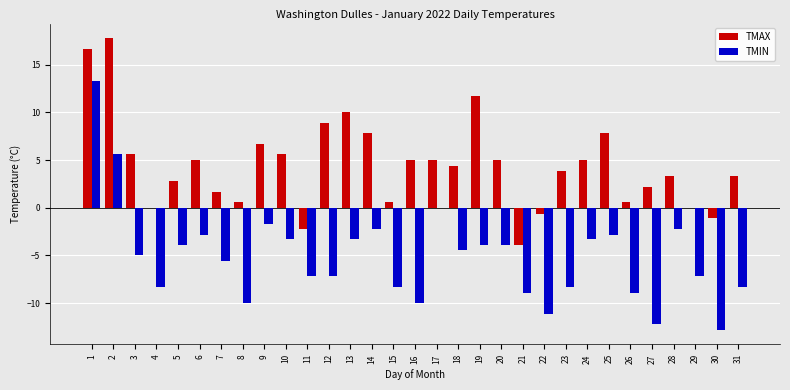

The TMIN series shows -0.7 at 25. True or false?

False